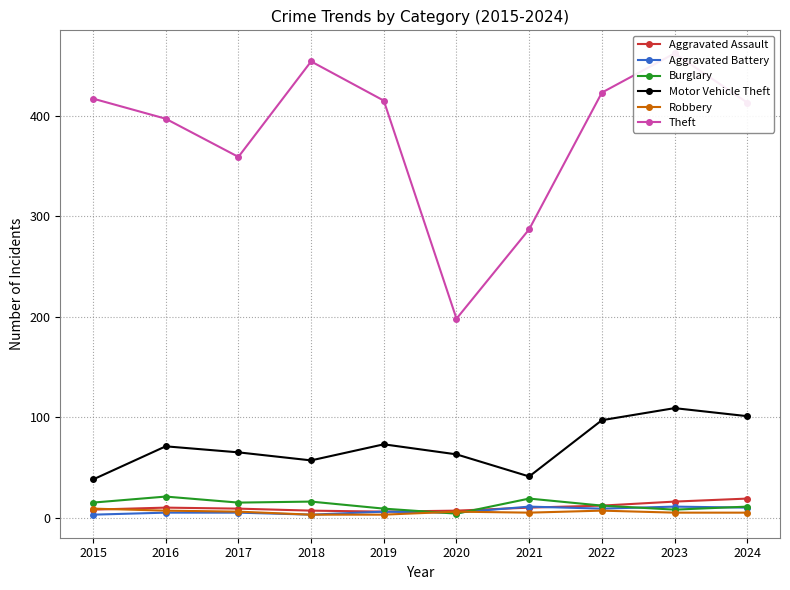

Reading left to right, transcribe all the data shown in this chart.

Aggravated Assault: 2015=8	2016=10	2017=9	2018=7	2019=6	2020=7	2021=10	2022=12	2023=16	2024=19
Aggravated Battery: 2015=3	2016=5	2017=5	2018=3	2019=6	2020=5	2021=11	2022=9	2023=11	2024=10
Burglary: 2015=15	2016=21	2017=15	2018=16	2019=9	2020=4	2021=19	2022=12	2023=8	2024=11
Motor Vehicle Theft: 2015=38	2016=71	2017=65	2018=57	2019=73	2020=63	2021=41	2022=97	2023=109	2024=101
Robbery: 2015=9	2016=7	2017=6	2018=3	2019=3	2020=6	2021=5	2022=7	2023=5	2024=5
Theft: 2015=417	2016=397	2017=359	2018=454	2019=415	2020=198	2021=287	2022=423	2023=462	2024=413